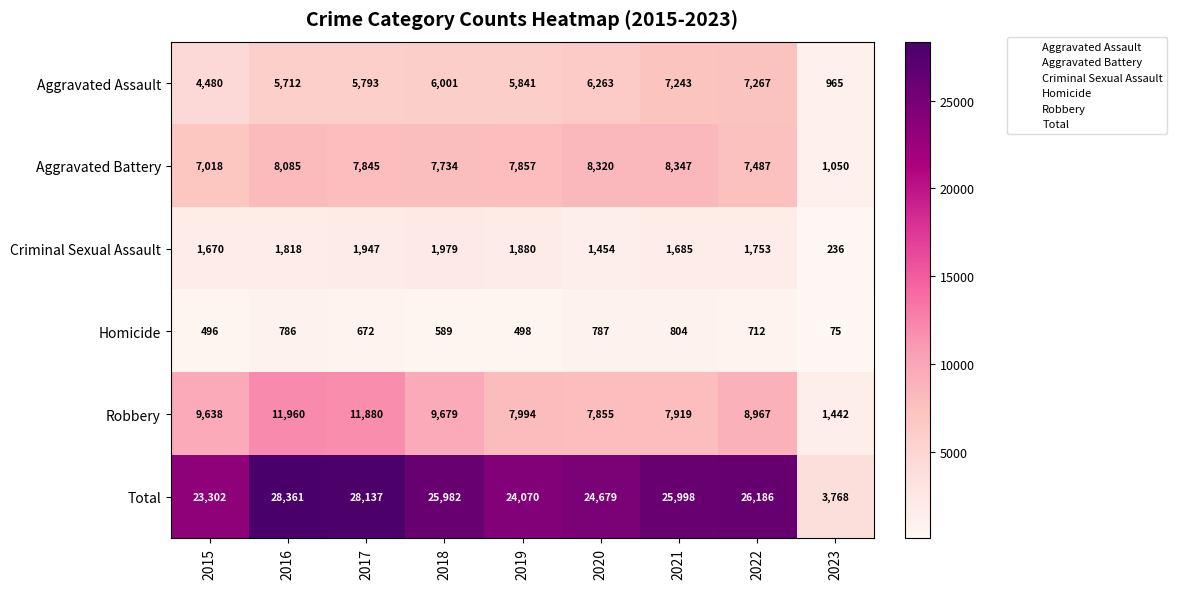

Count the number of data series in this chart.

6